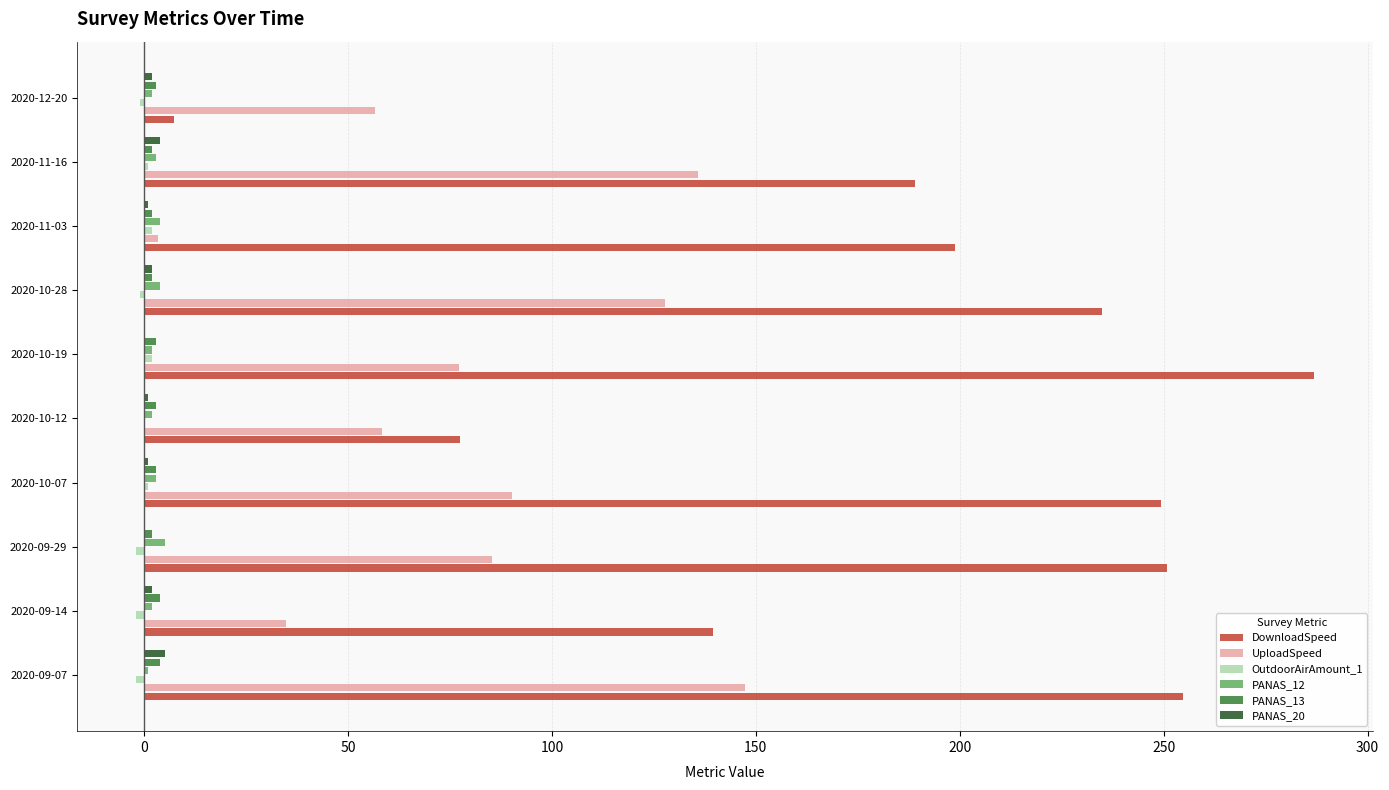

The UploadSpeed series shows 135.7 at 2020-11-16. True or false?

True